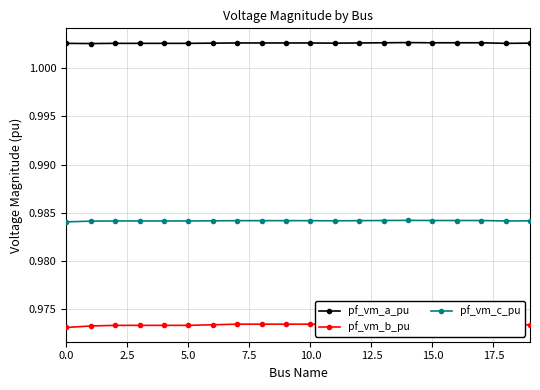

What is the approximate value of pf_vm_a_pu at 18?

1.0